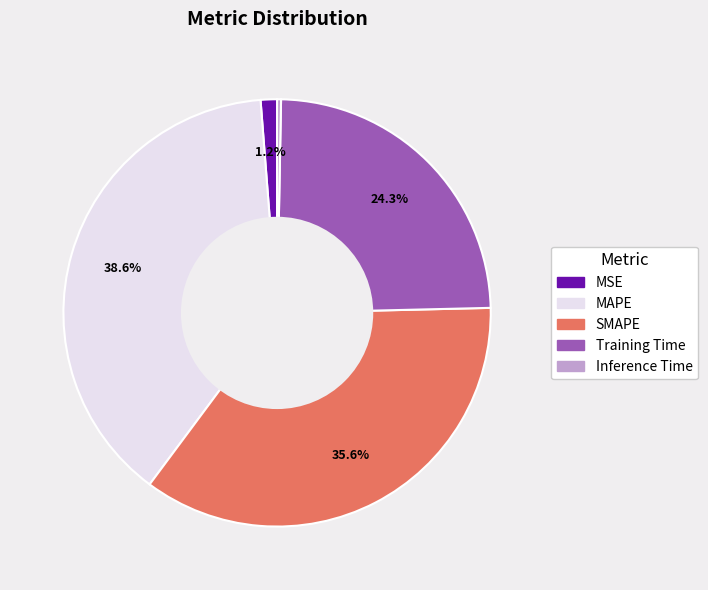

Which slice is the smallest?

Inference Time